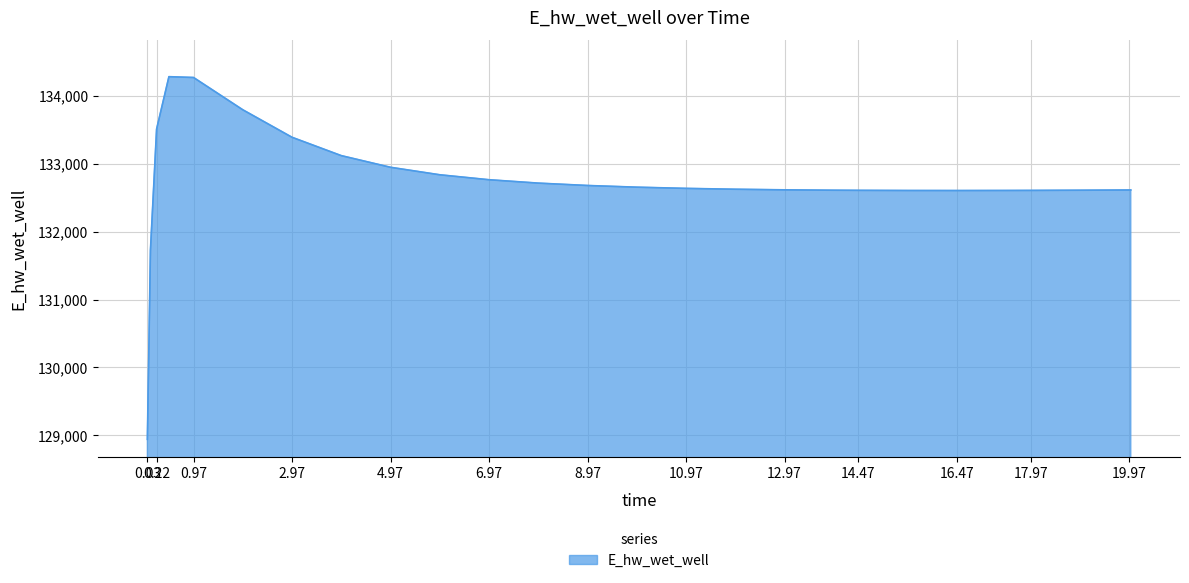

What is the greatest value displayed?

134283.6